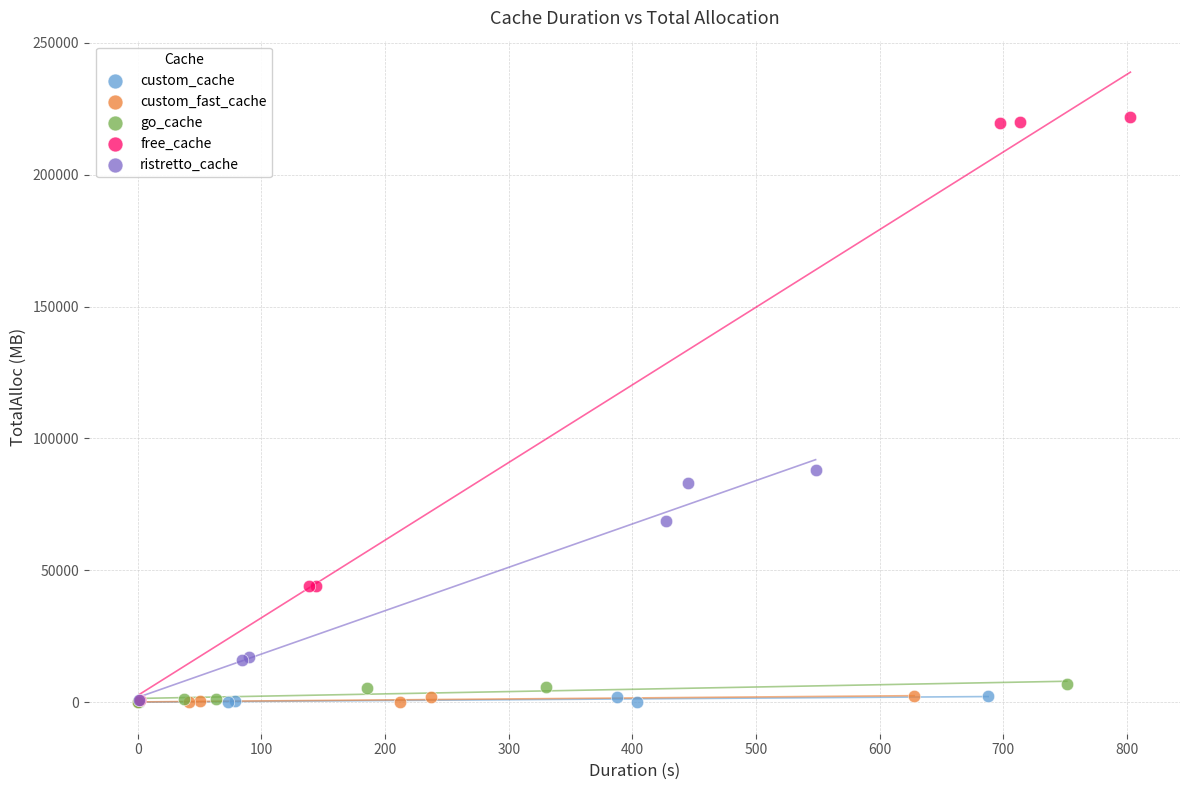

Which series contains the highest Y value?

free_cache